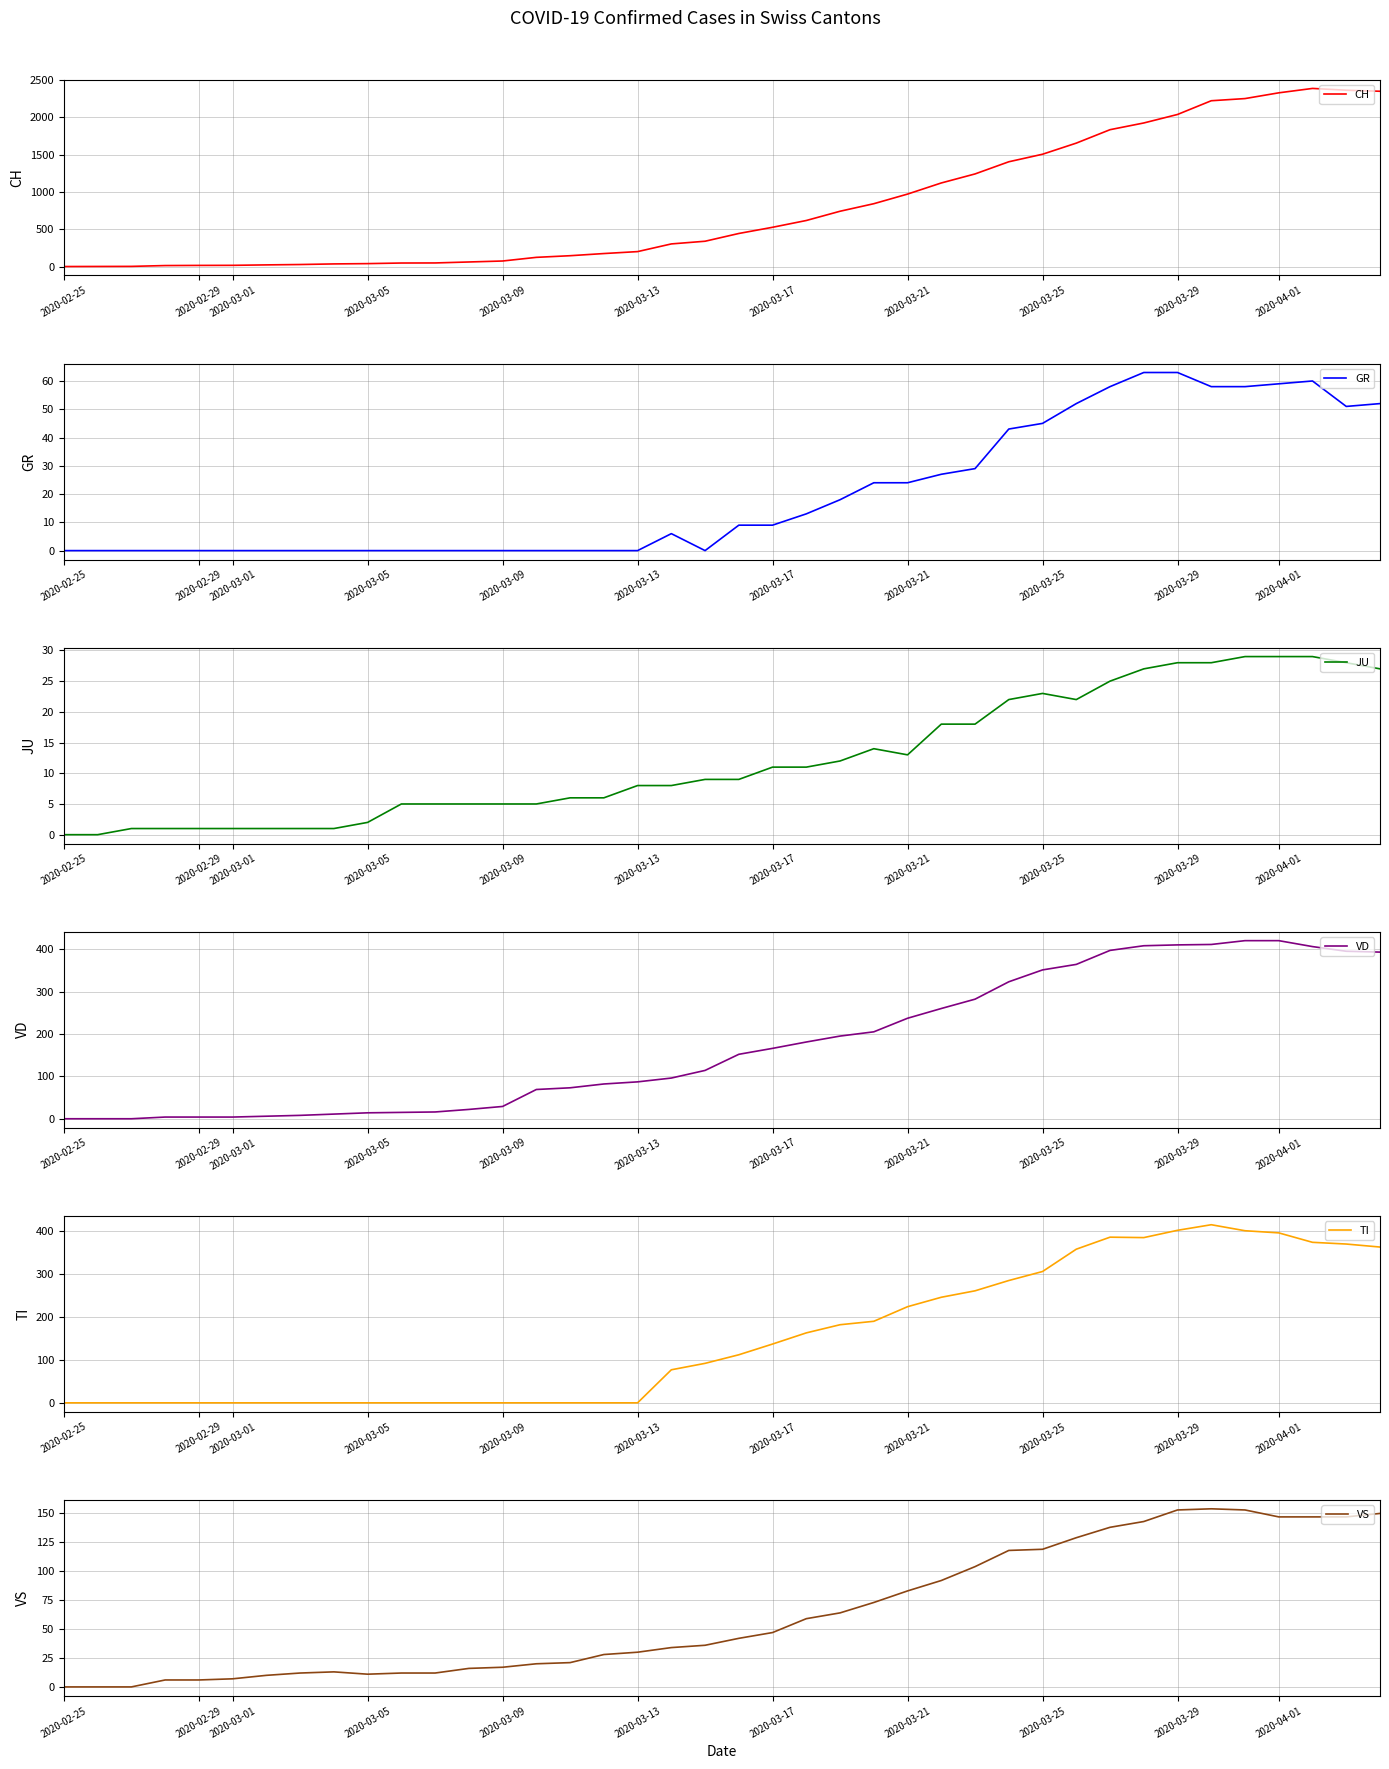

What is the sum of all VD values?

7030